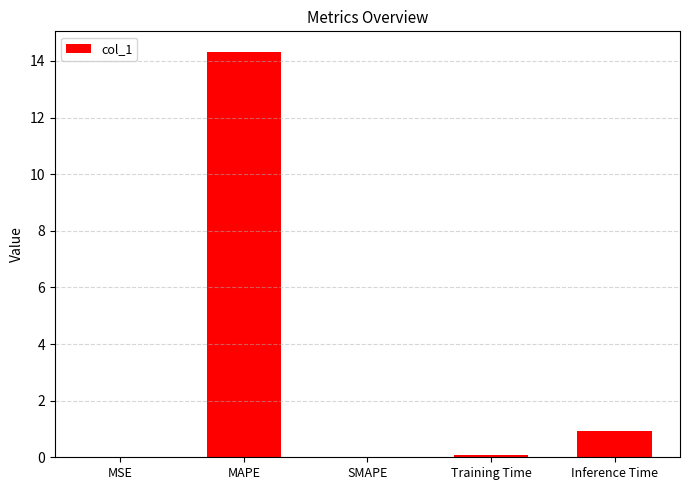

What is the approximate value at Inference Time?

0.9